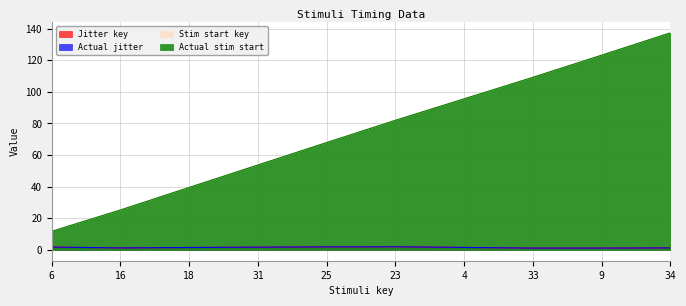

Reading left to right, extract all data points from this chart.

Jitter key: 1.8	1.3	1.5	1.7	1.9	2.0	1.5	1.1	1.1	1.3
Actual jitter: 1.8	1.3	1.5	1.7	1.9	2.0	1.5	1.1	1.1	1.3
Stim start key: 11.8	25.3	39.5	53.7	67.9	82.0	95.5	109.1	123.1	137.3
Actual stim start: 11.8	25.3	39.5	53.7	67.9	82.0	95.5	109.1	123.1	137.3